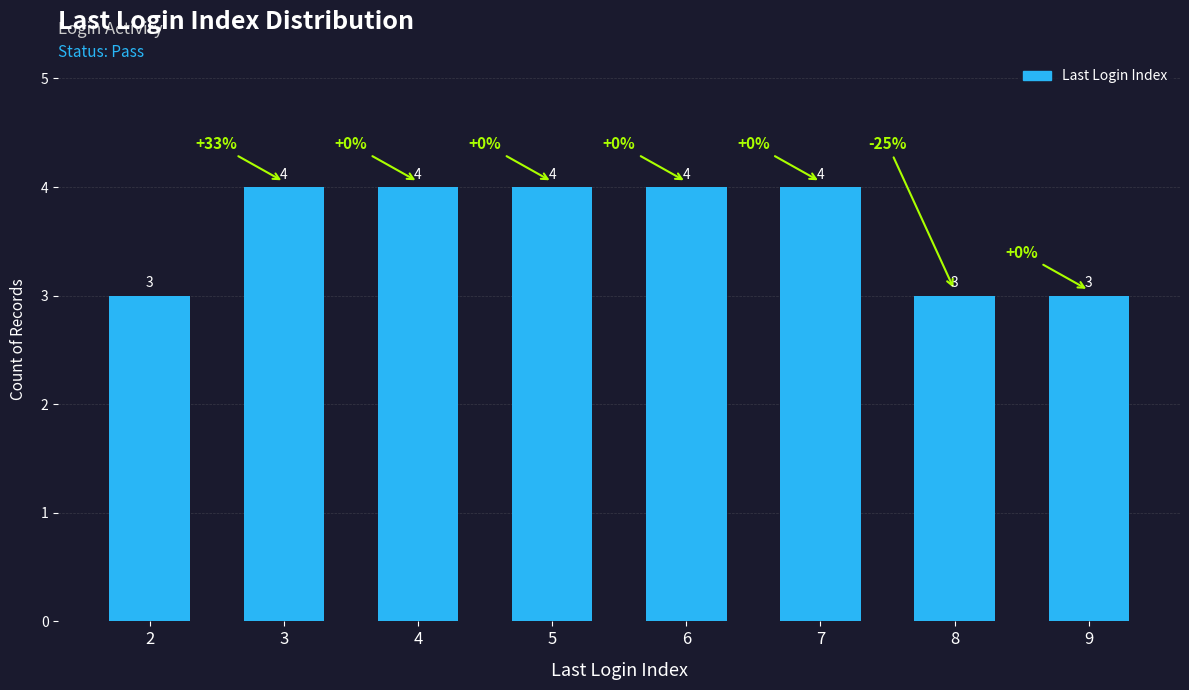

Is it true that the value at 8 is 1?

False